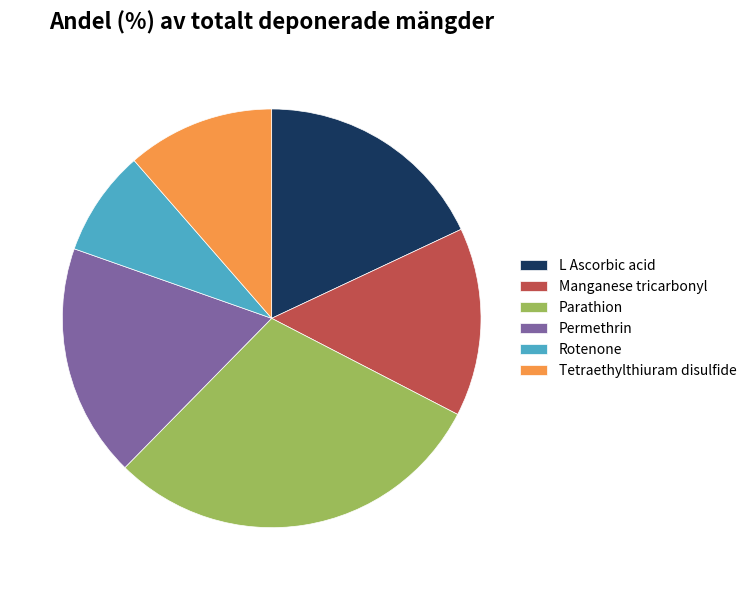

Is there a majority slice in this chart?

No